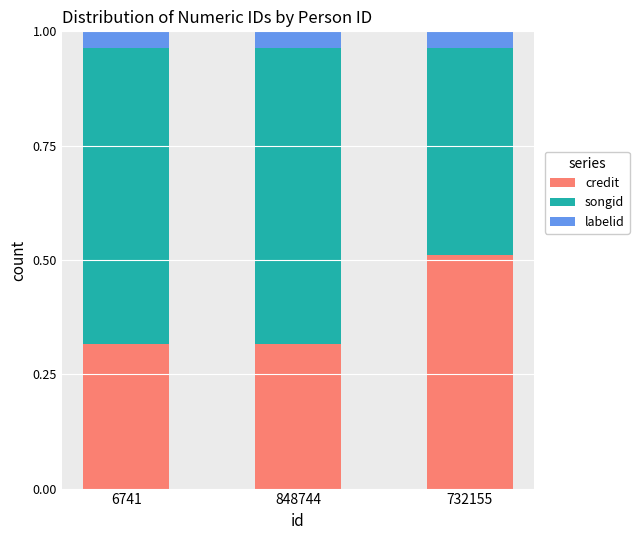

The credit series shows 0.5 at 848744. True or false?

False